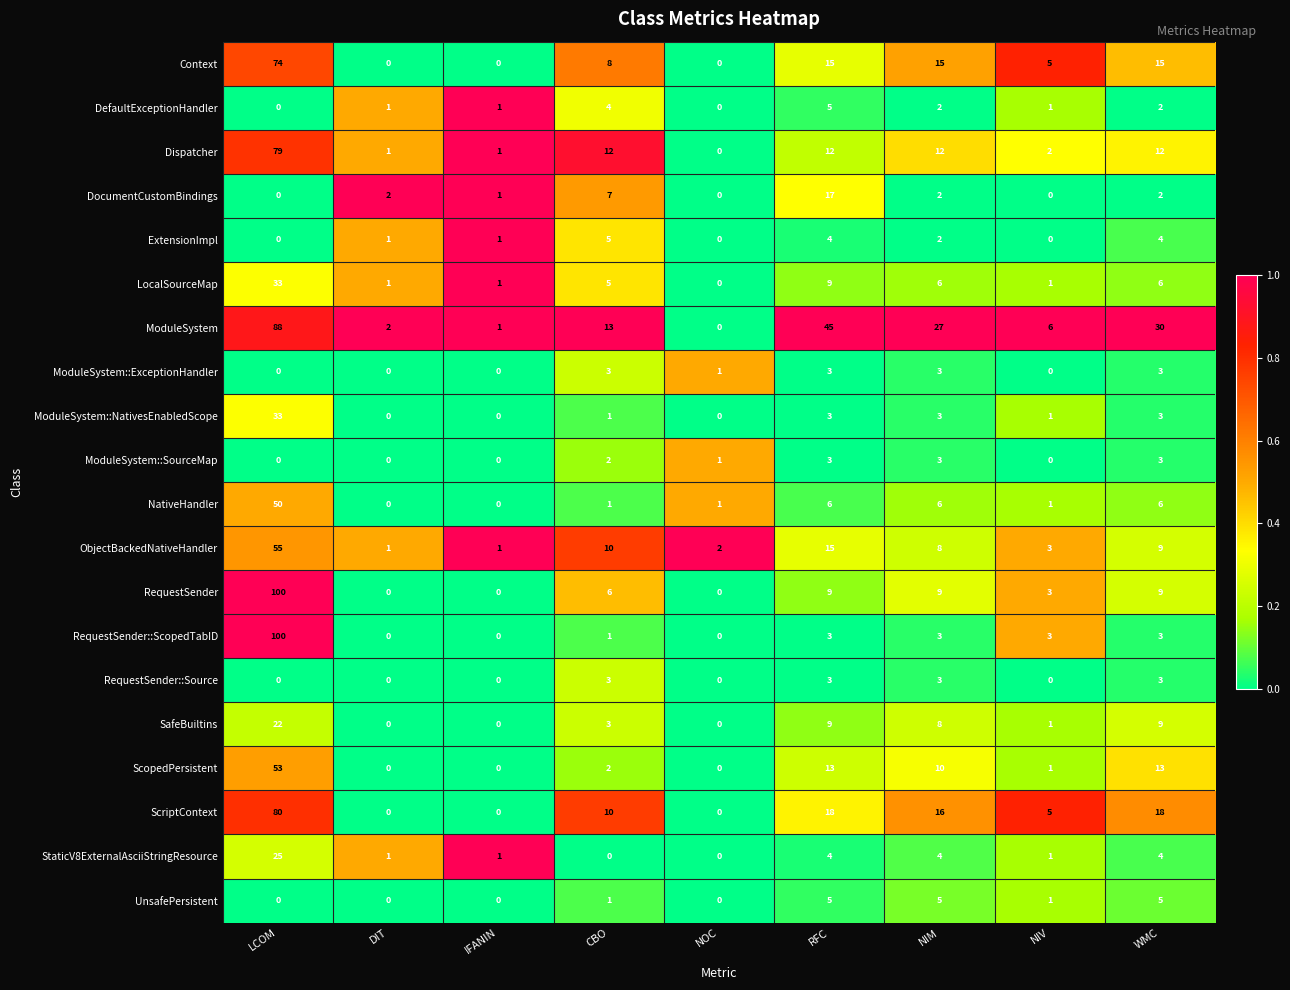

Which series has the largest total across all categories?

ModuleSystem